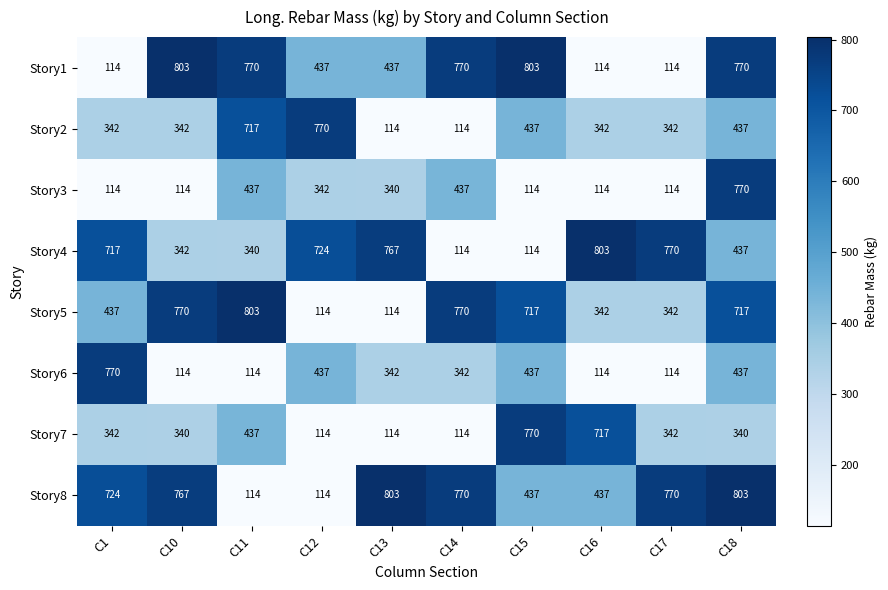

What is the difference between the highest and lowest values at C12?

656